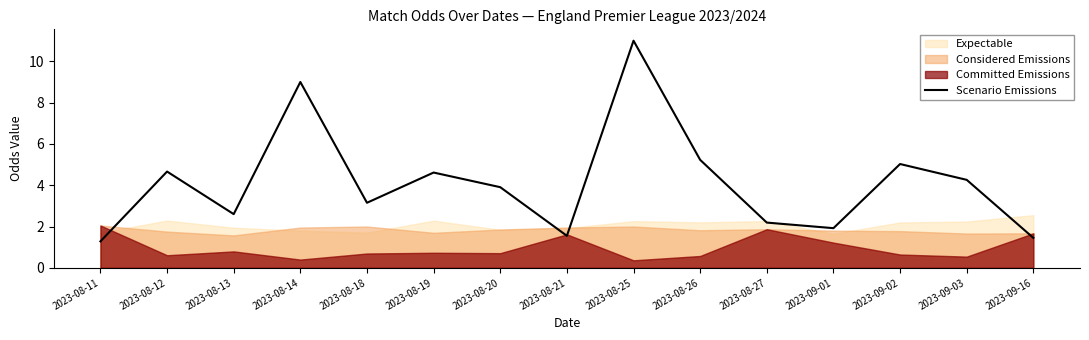

What is the sum of all values?

61.8